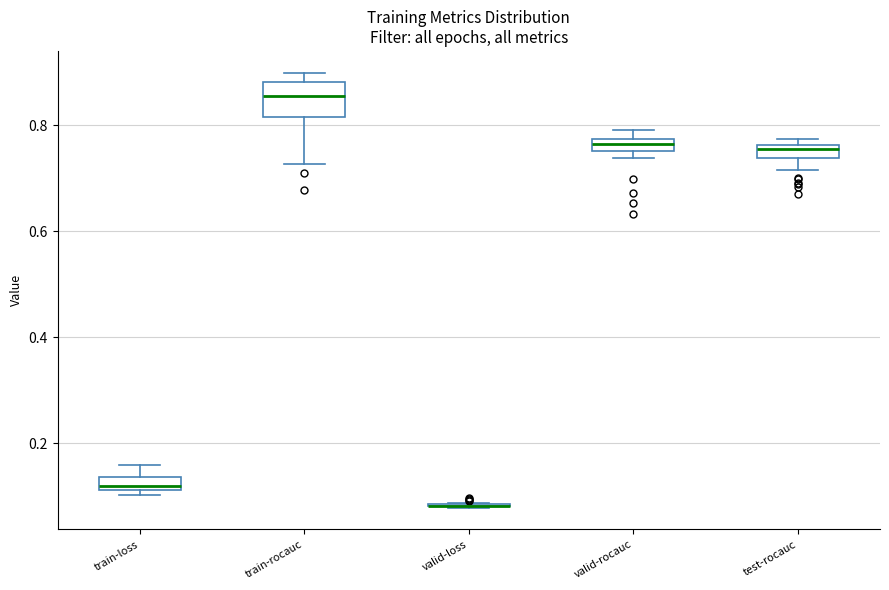

Which box is the tallest, from its lower edge to its upper edge?

train-rocauc